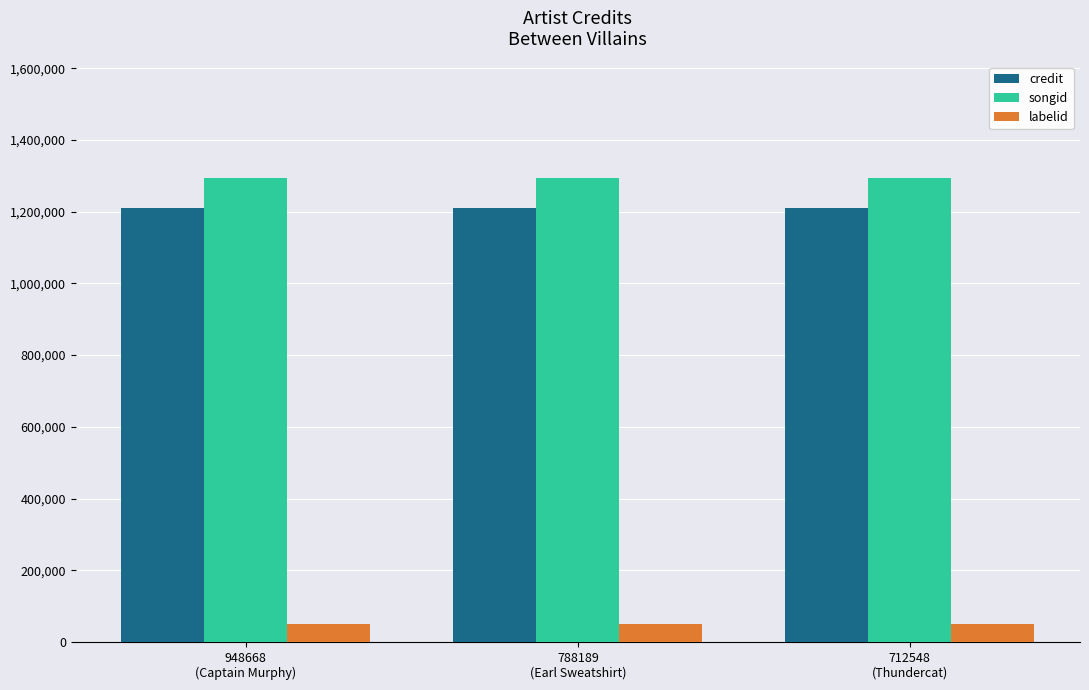

What is the difference between the highest and lowest values at 948668
(Captain Murphy)?

1245381